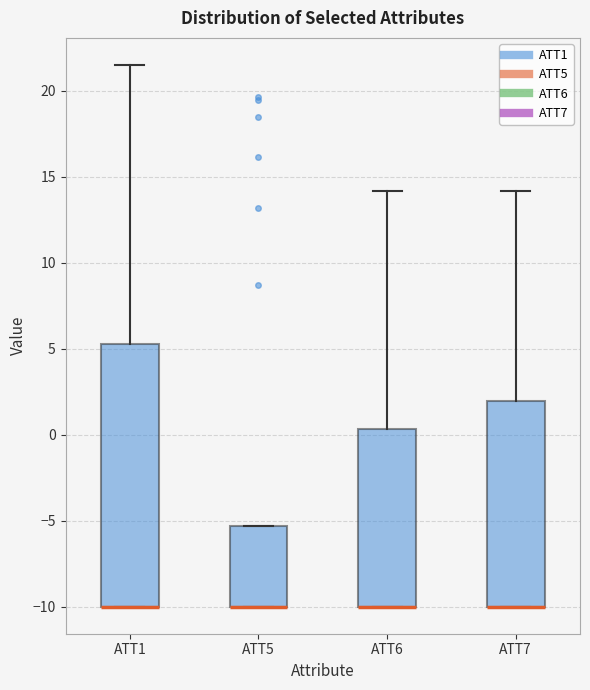

Reading left to right, transcribe this box plot: for each box, give where its median line is, the range the box spans, and where its two whiskers end, as read against the y-axis. The values are not printed on the chart, so give them approximately, as read against the axis.

ATT1: median -10.0 (drawn on the box's lower edge), box -10.0 to 5.5, whiskers -10.0 to 21.5
ATT5: median -10.0 (drawn on the box's lower edge), box -10.0 to -5.5, whiskers -10.0 to -5.5
ATT6: median -10.0 (drawn on the box's lower edge), box -10.0 to 0.5, whiskers -10.0 to 14.0
ATT7: median -10.0 (drawn on the box's lower edge), box -10.0 to 2.0, whiskers -10.0 to 14.0